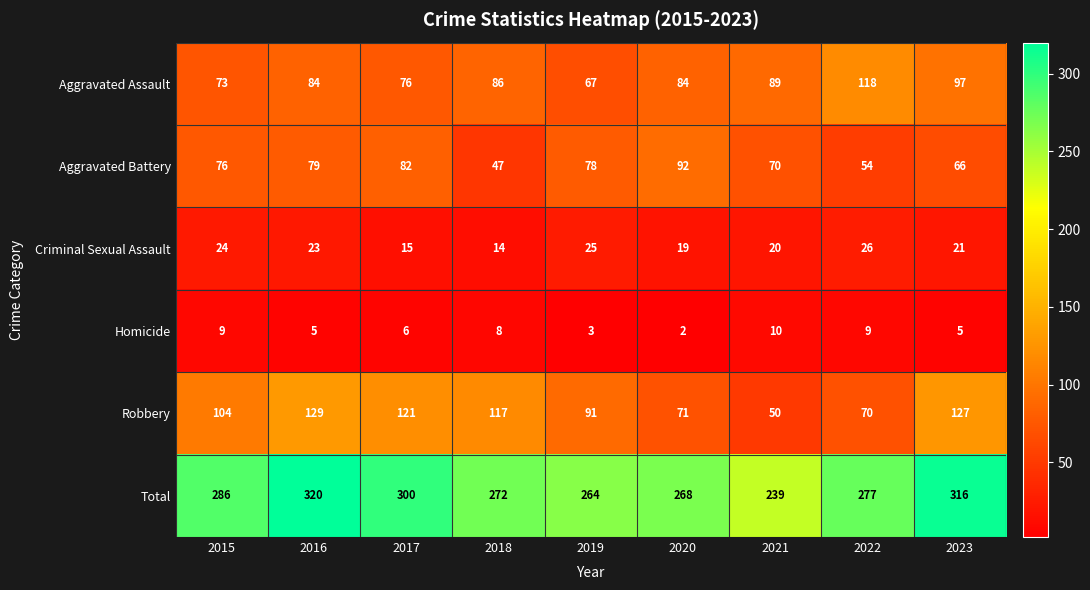

What is the approximate value of Total at 2023?

316